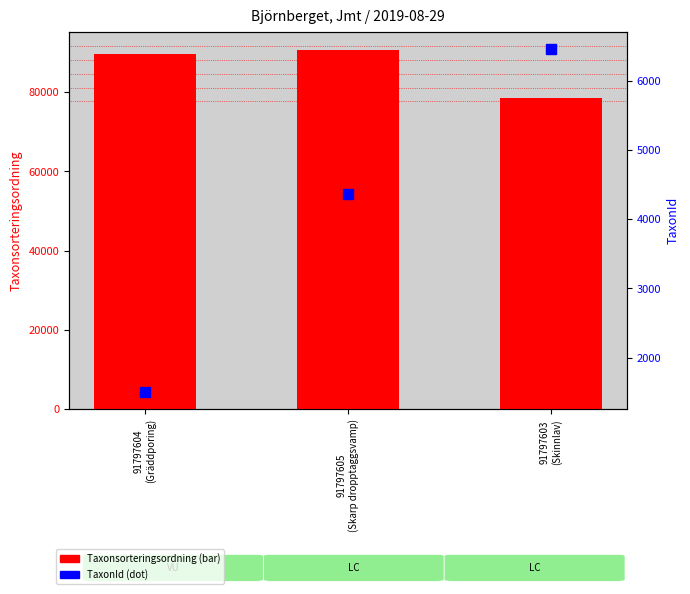

Between 91797604
(Gräddporing) and 91797605
(Skarp dropptaggsvamp), which series saw the biggest shift?

TaxonId